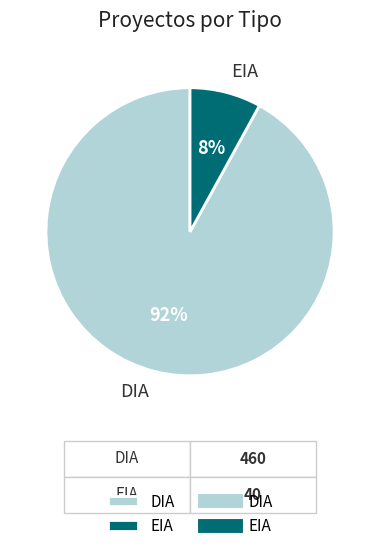

Combined, do EIA and DIA account for over 50%?

Yes